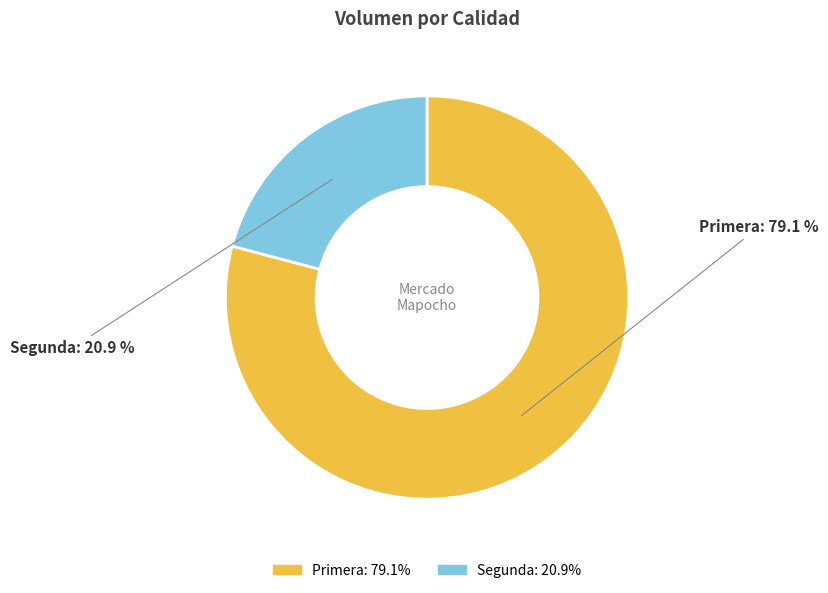

Is it true that Primera is 66% of the pie?

False